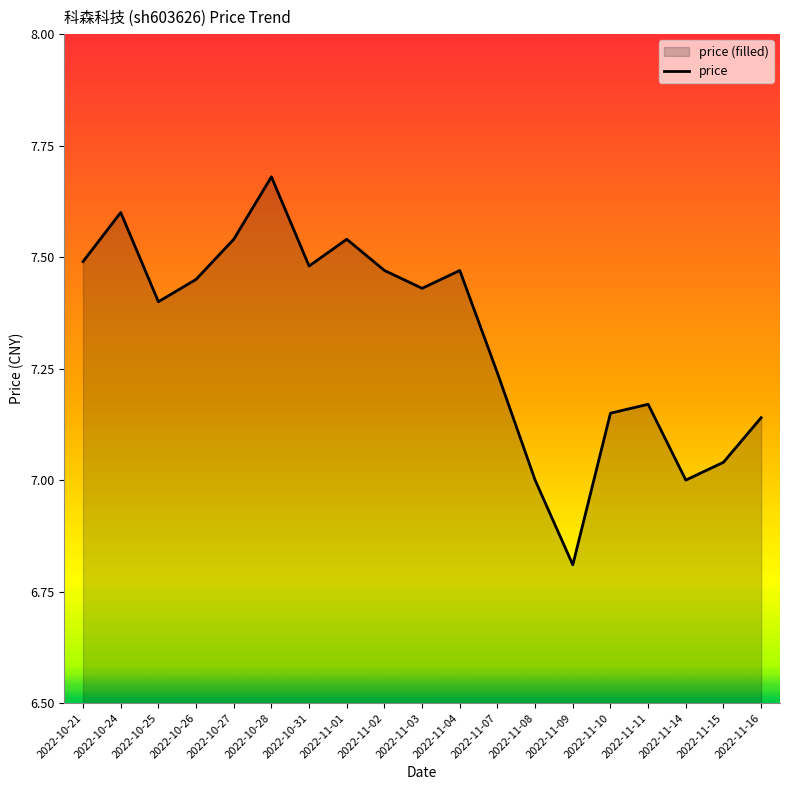

Which has a higher value, 2022-11-16 or 2022-11-08?

2022-11-16